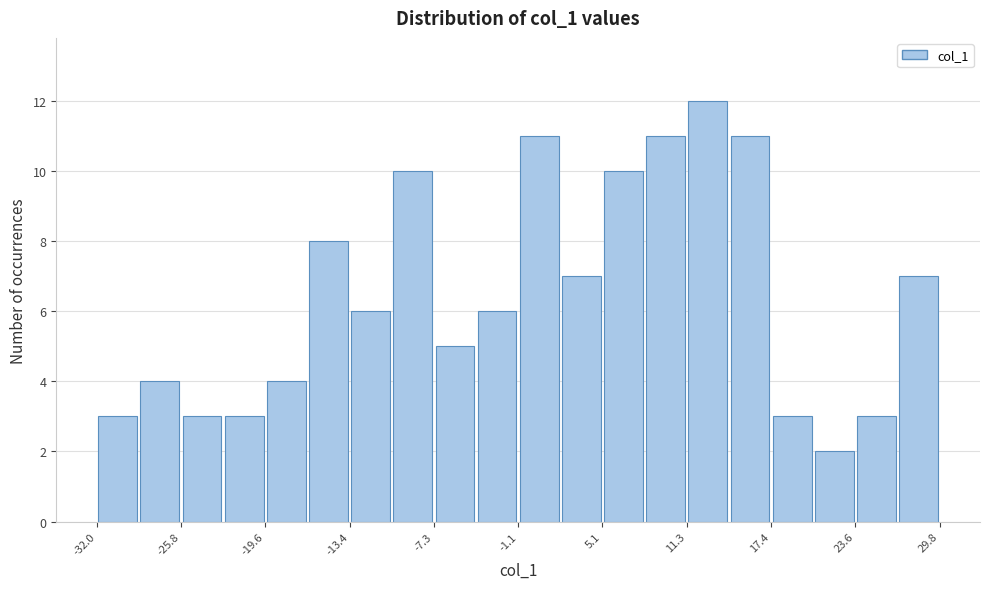

Read against the x-axis, roughly where is the centre of the tallest bar?

13